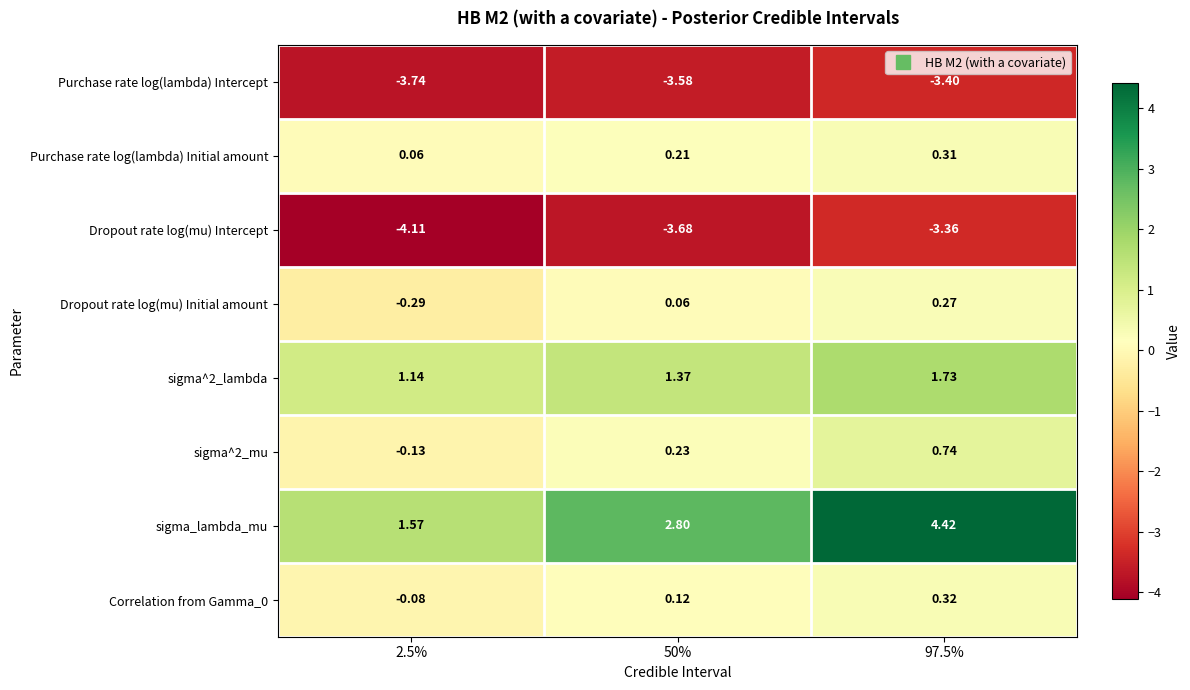

At which category does the chart reach its minimum across all series?

2.5%